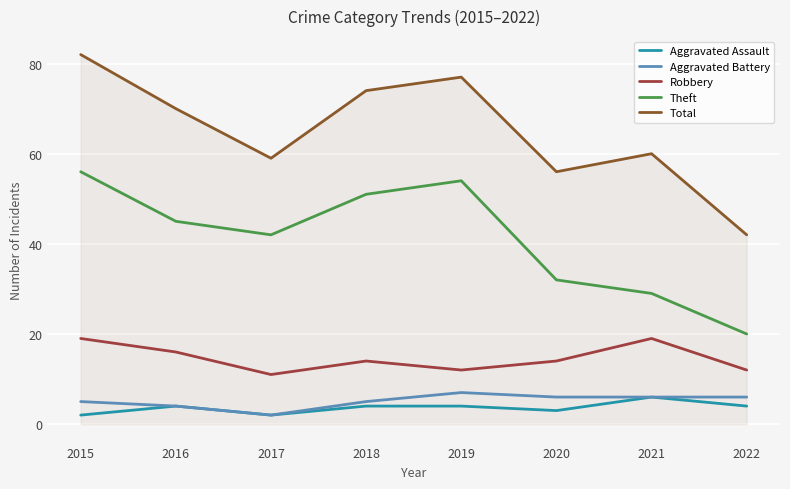

Is it true that Total equals 39 at 2017?

False